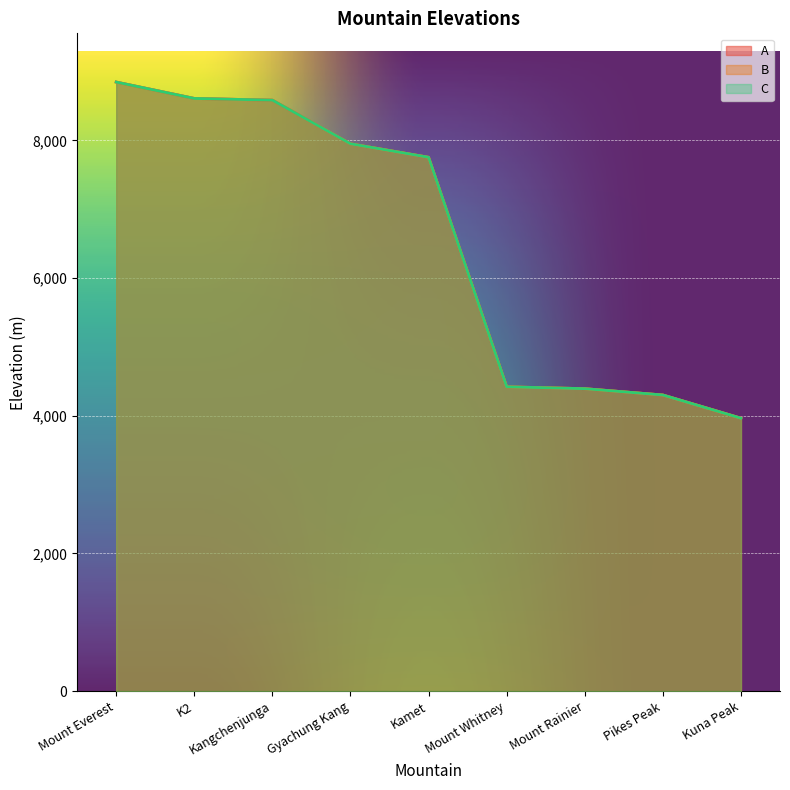

Which series has the widest spread of values?

A